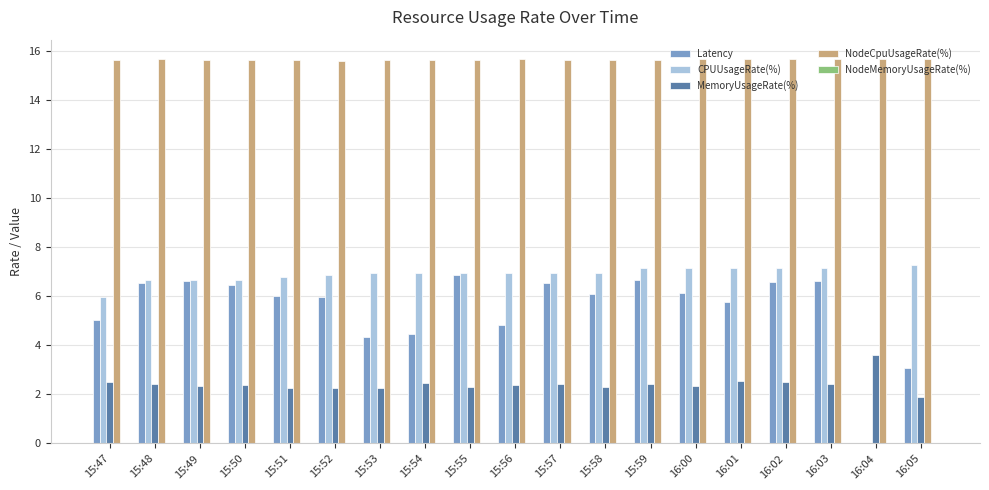

Read the Latency value at 15:59.

6.7